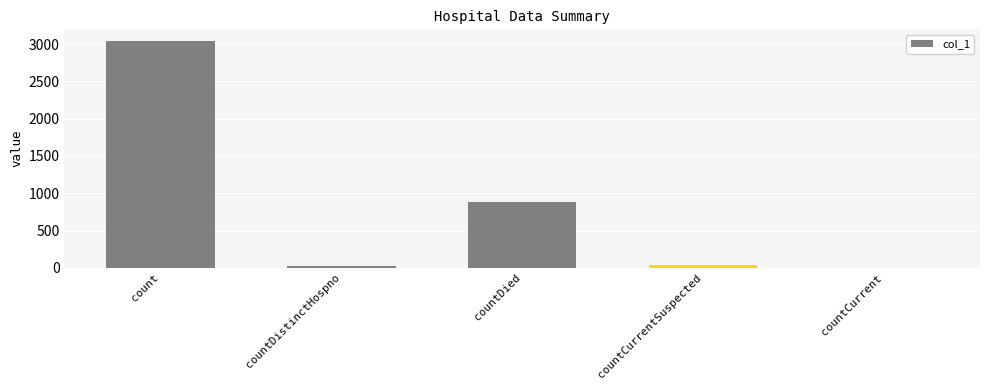

Where is the data nearest to the value 1523?

countDied